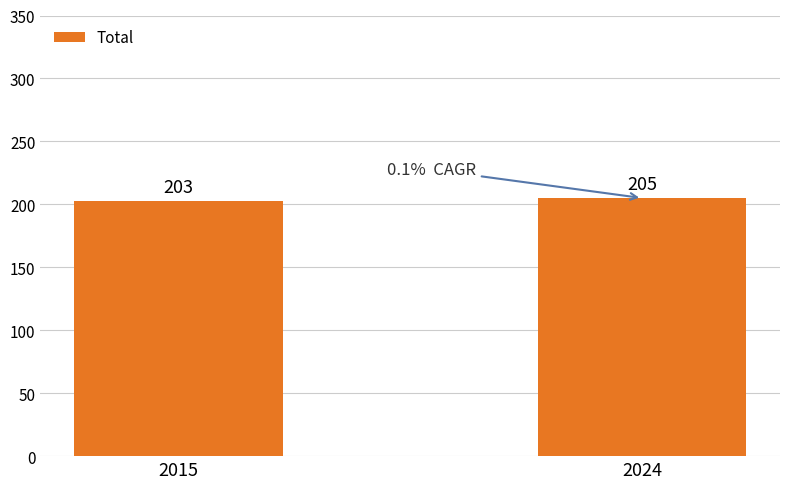

Does the chart contain stacked bars?

No